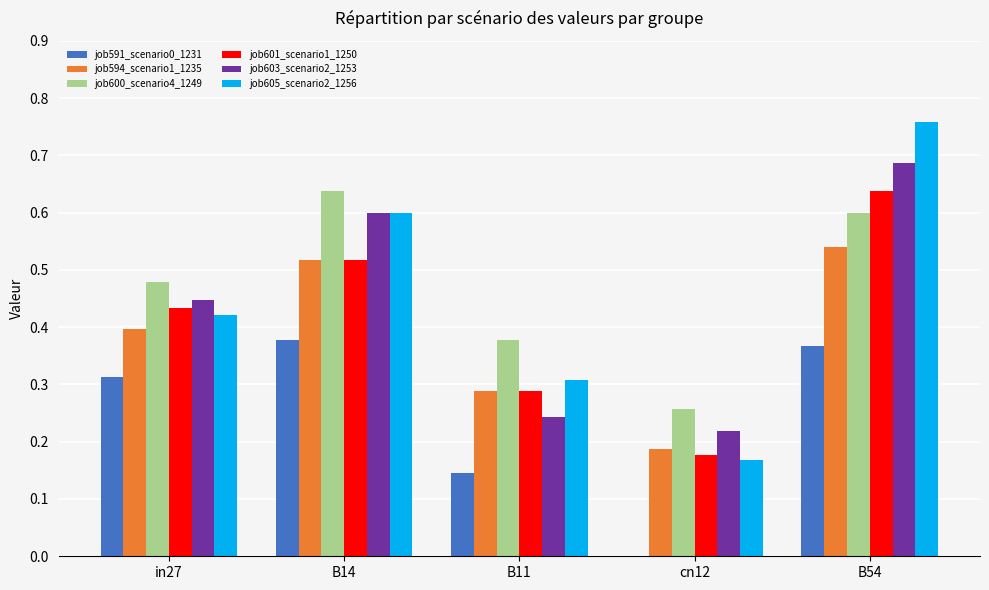

The job603_scenario2_1253 series shows 0.1 at cn12. True or false?

False